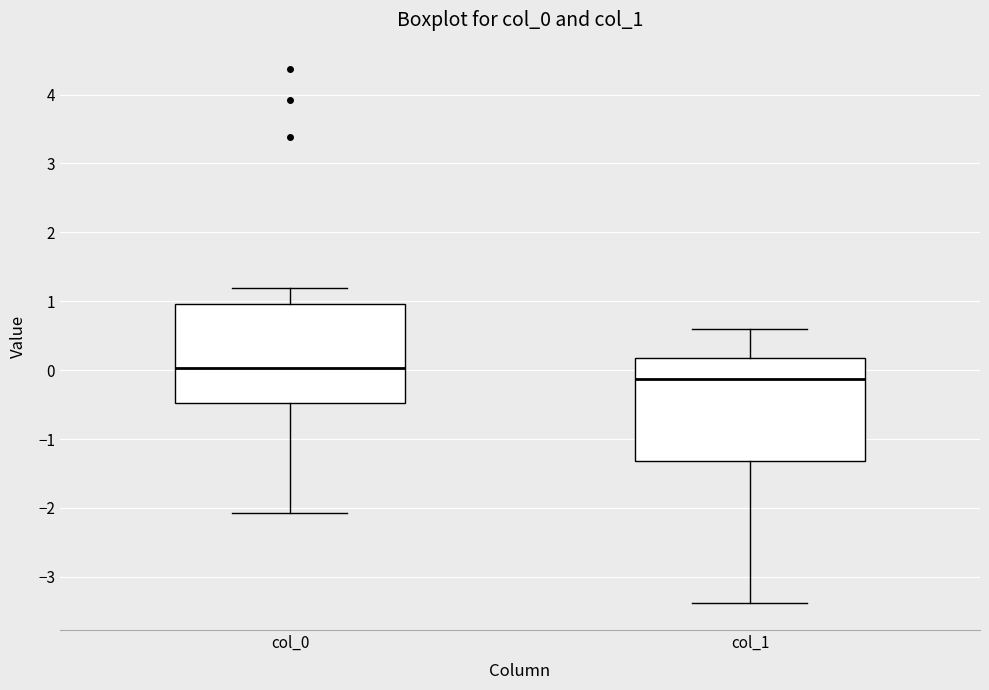

Reading left to right, transcribe this box plot: for each box, give where its median line is, the range the box spans, and where its two whiskers end, as read against the y-axis. The values are not printed on the chart, so give them approximately, as read against the axis.

col_0: median 0.0, box -0.5 to 1.0, whiskers -2.1 to 1.2
col_1: median -0.1, box -1.3 to 0.2, whiskers -3.4 to 0.6